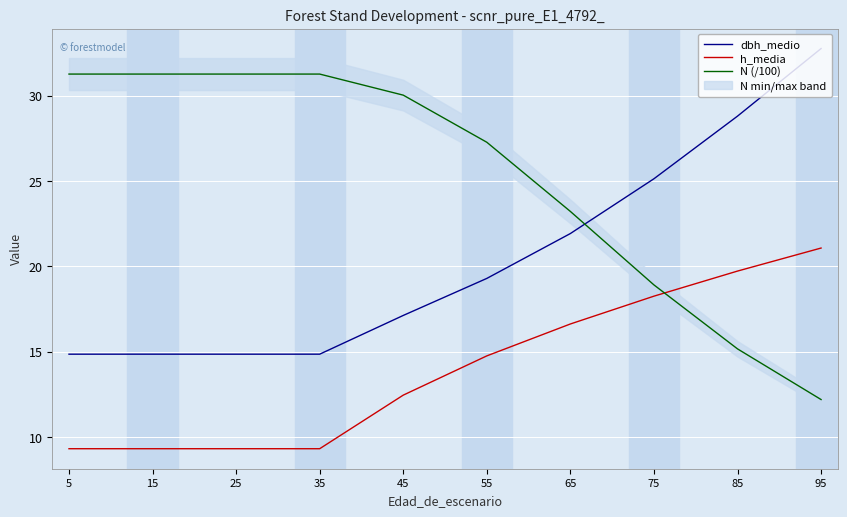

How many intersections are there between N (/100) and h_media?

1